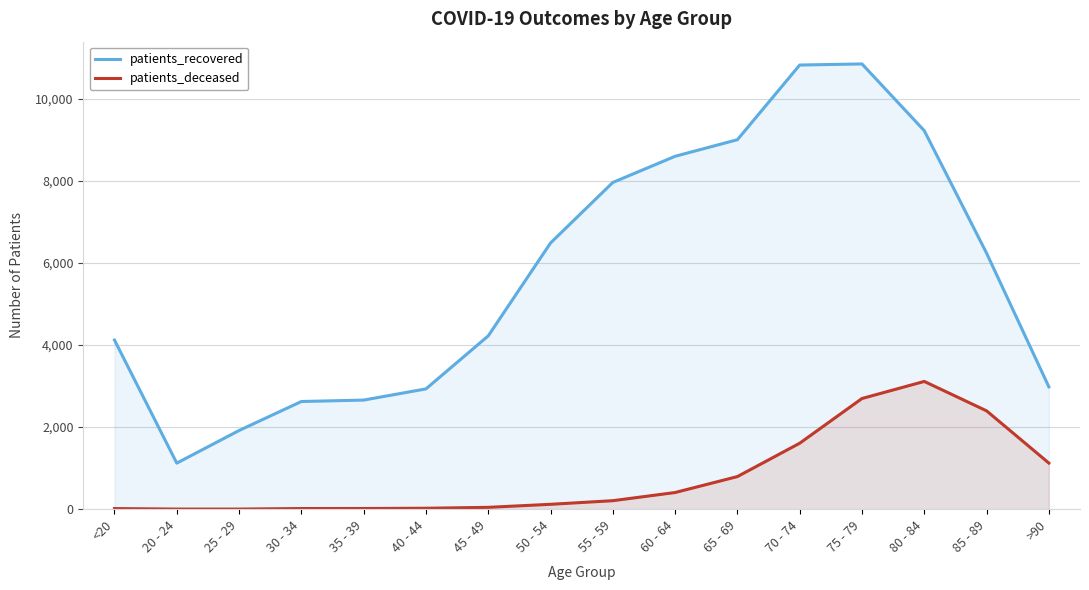

True or false: patients_deceased has a value of 119 at 50 - 54.

True